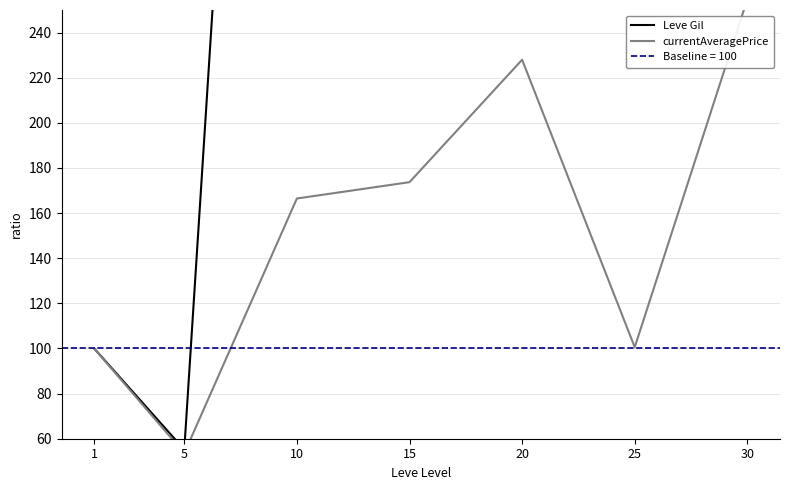

Rank the categories by Leve Gil value from lowest to highest.

5, 1, 10, 15, 20, 25, 30